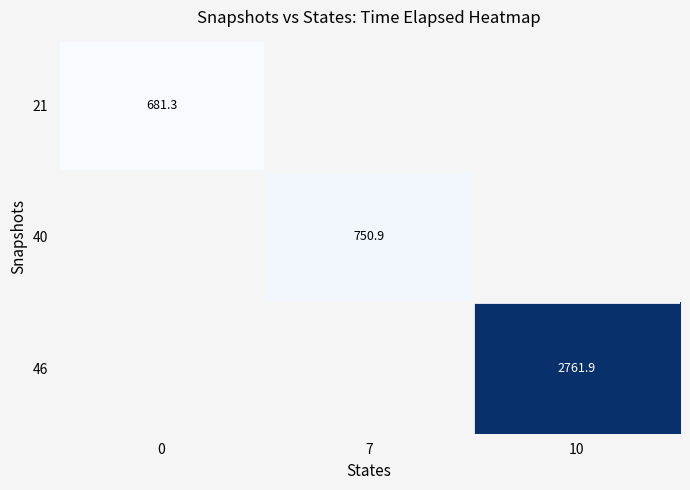

What is the maximum value shown in the chart?

2761.9